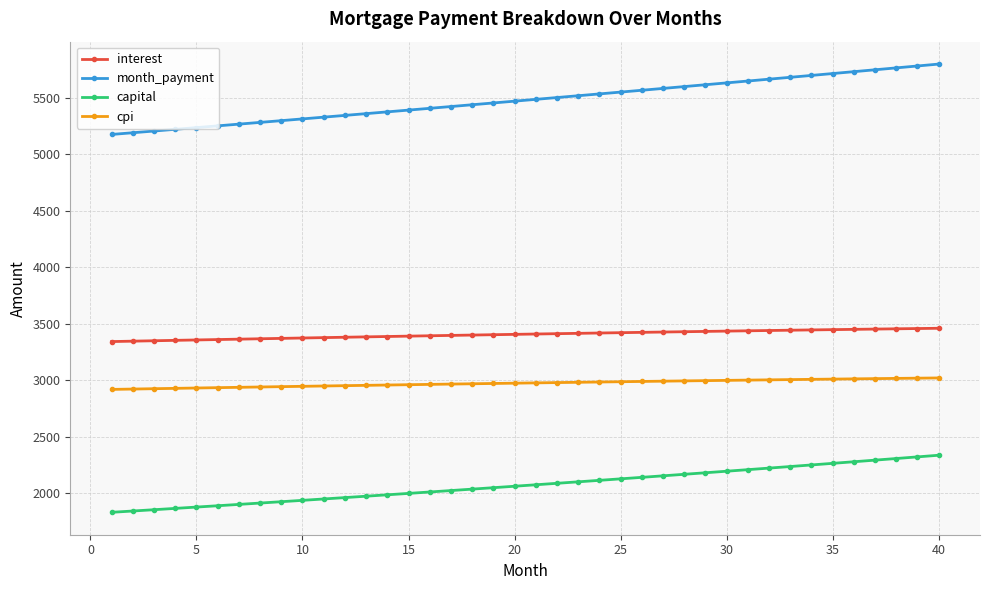

List the series in order of their peak value, lowest first.

capital, cpi, interest, month_payment